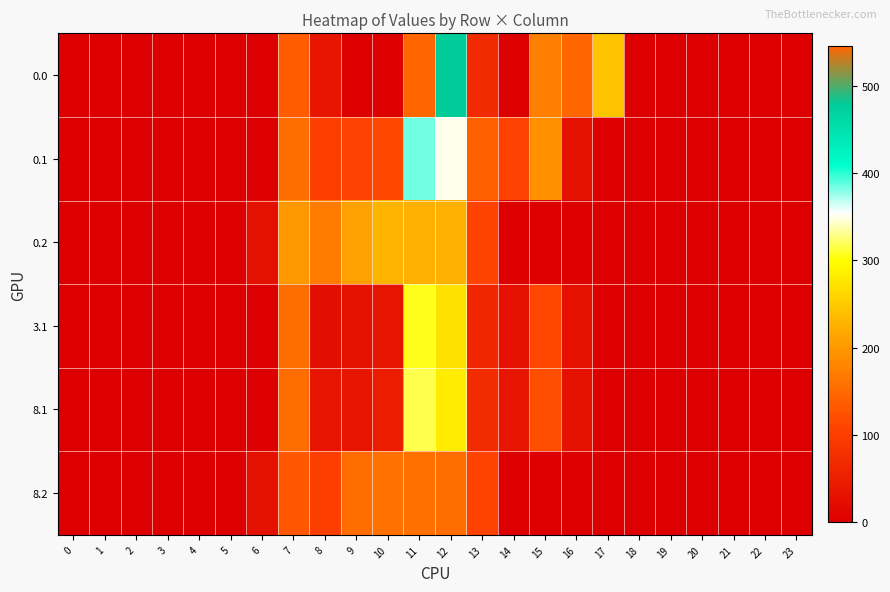

Which category has the highest value across all series?

16